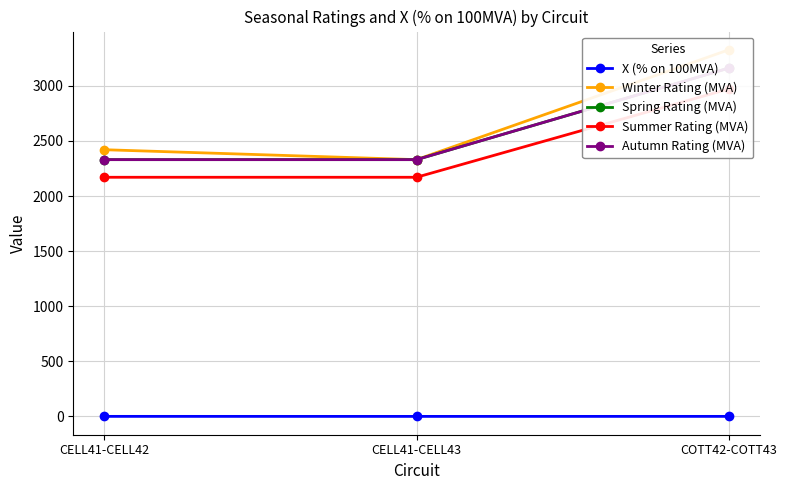

What is the value of the Winter Rating (MVA) point at the 2nd from the left?

2330.0